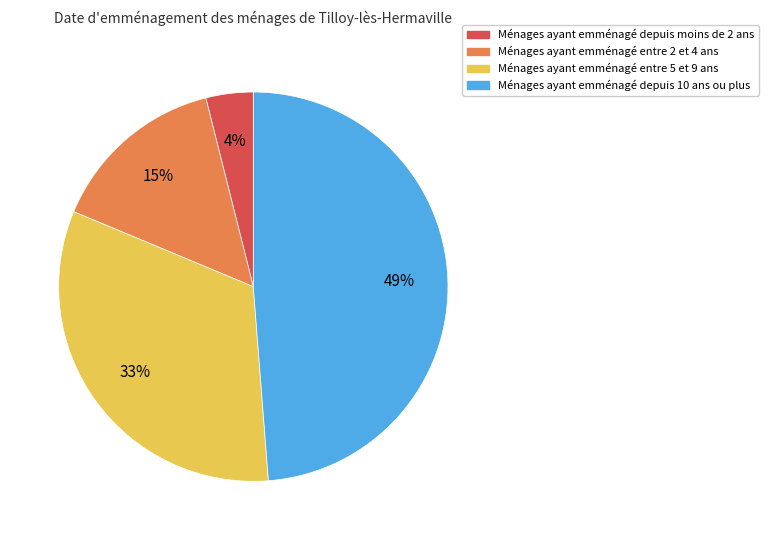

To the nearest percent, what is the difference between the largest and smallest slice percentages?

45%